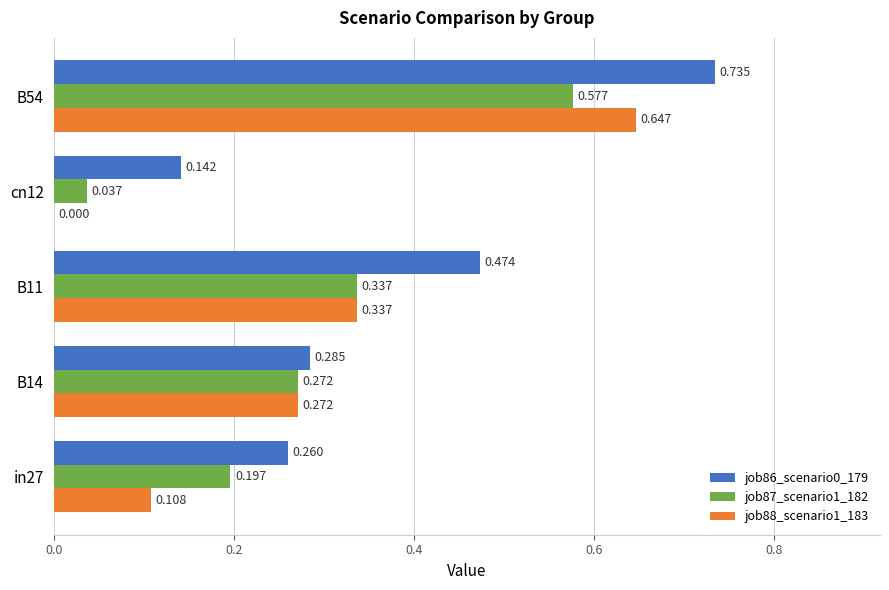

At which category is the sum across all series the highest?

B54